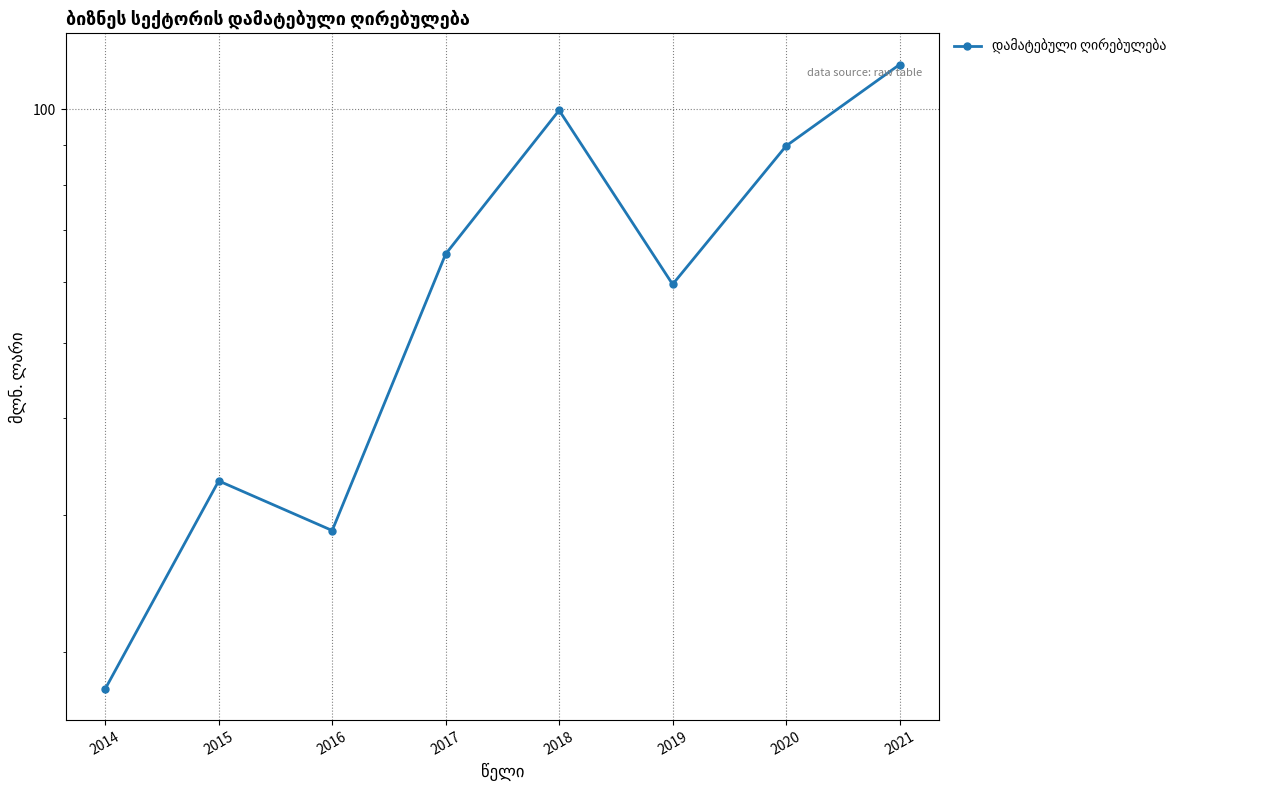

The value at 2019 is 82.0. True or false?

False